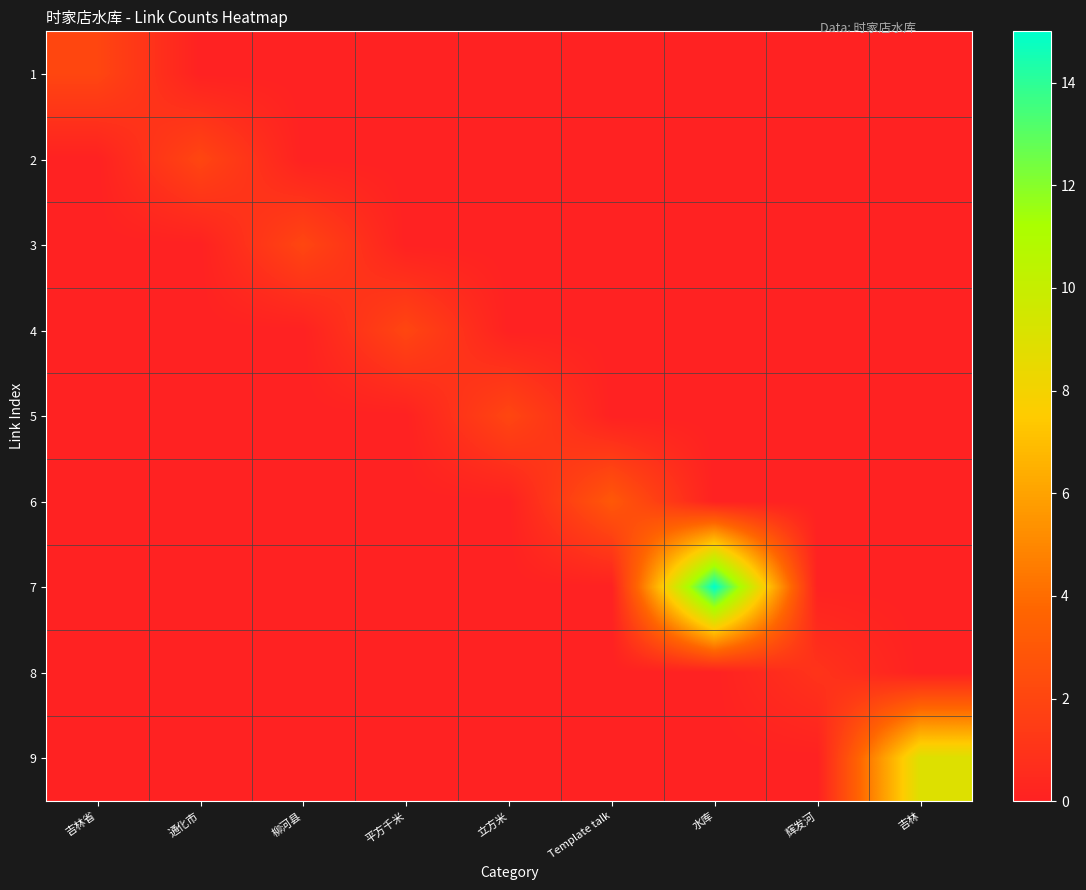

List the series in order of their peak value, lowest first.

8, 1, 2, 3, 4, 5, 6, 9, 7